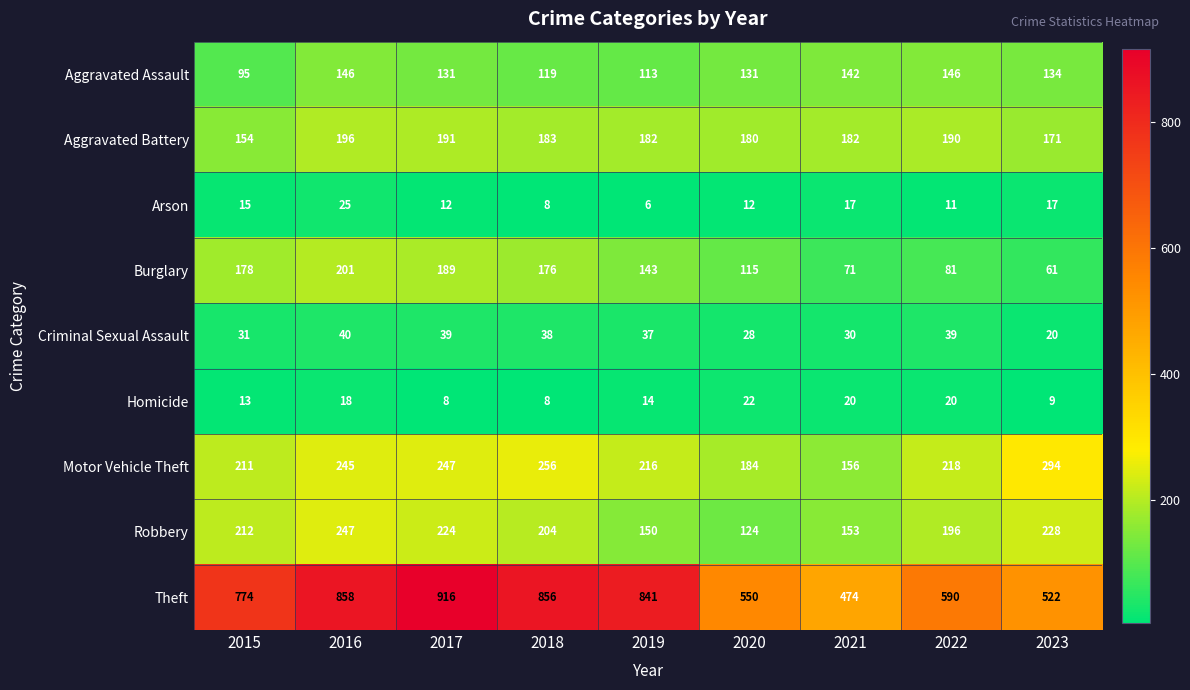

At 2017, list the series in order from smallest to largest.

Homicide, Arson, Criminal Sexual Assault, Aggravated Assault, Burglary, Aggravated Battery, Robbery, Motor Vehicle Theft, Theft